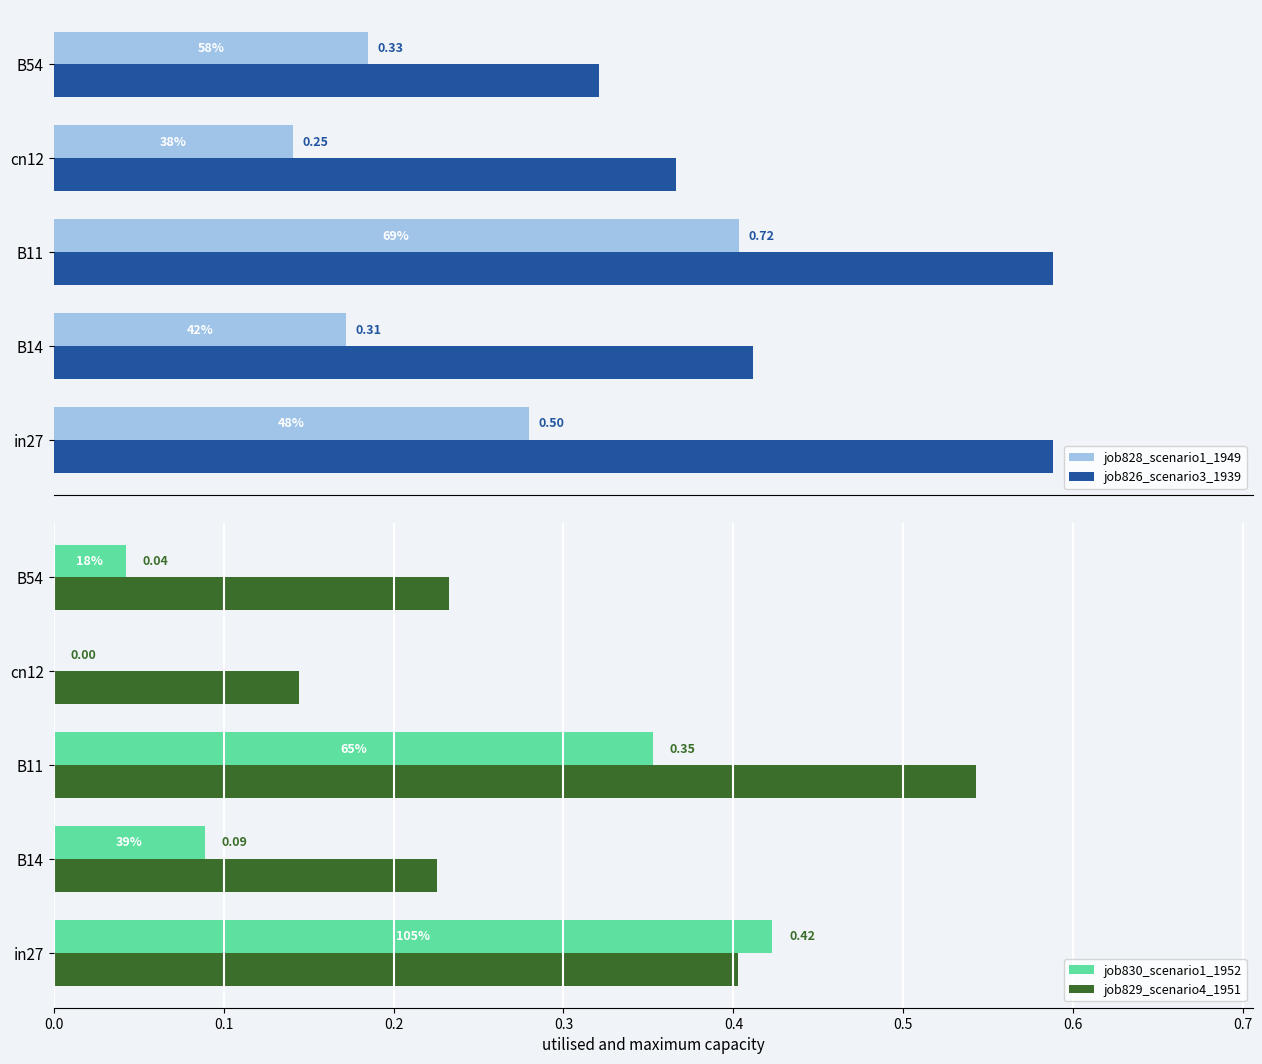

Rank the series at 0.8 from highest to lowest value.

job826_scenario3_1939, job828_scenario1_1949, job829_scenario4_1951, job830_scenario1_1952